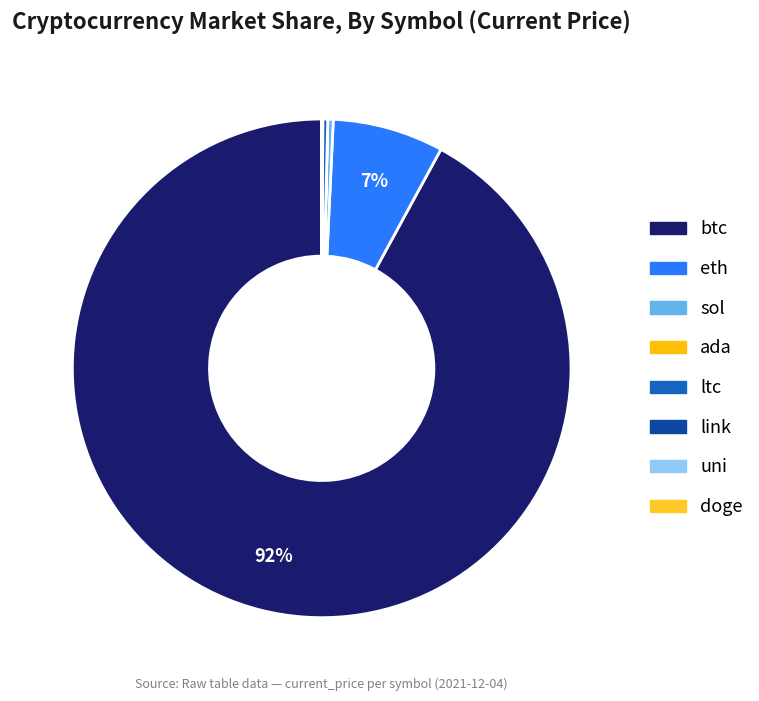

Is the sum of ada and ltc greater than half?

No